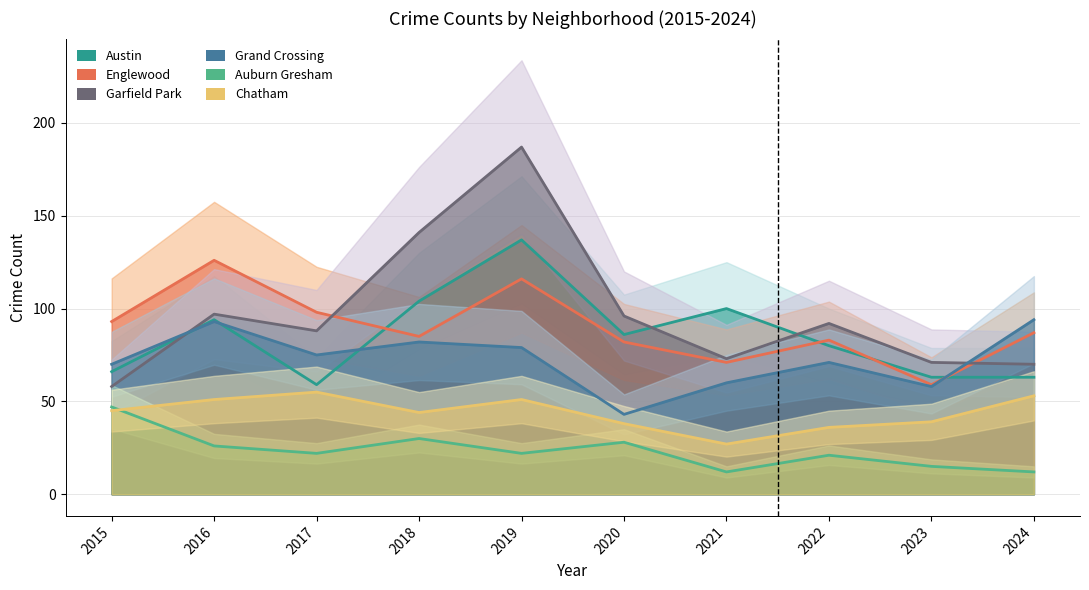

Where does the Austin series first go above 86?

2016